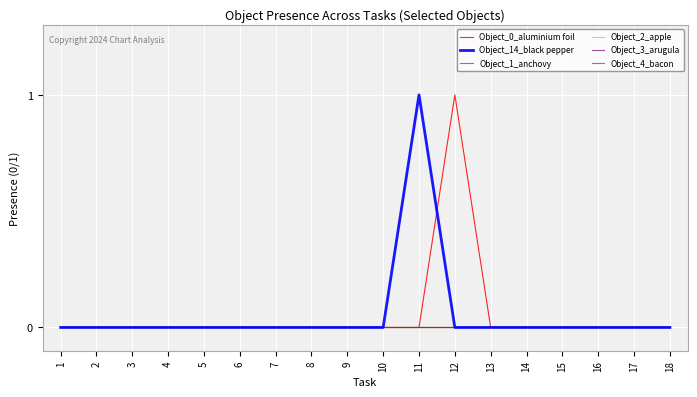

How many lines are shown in the chart?

6